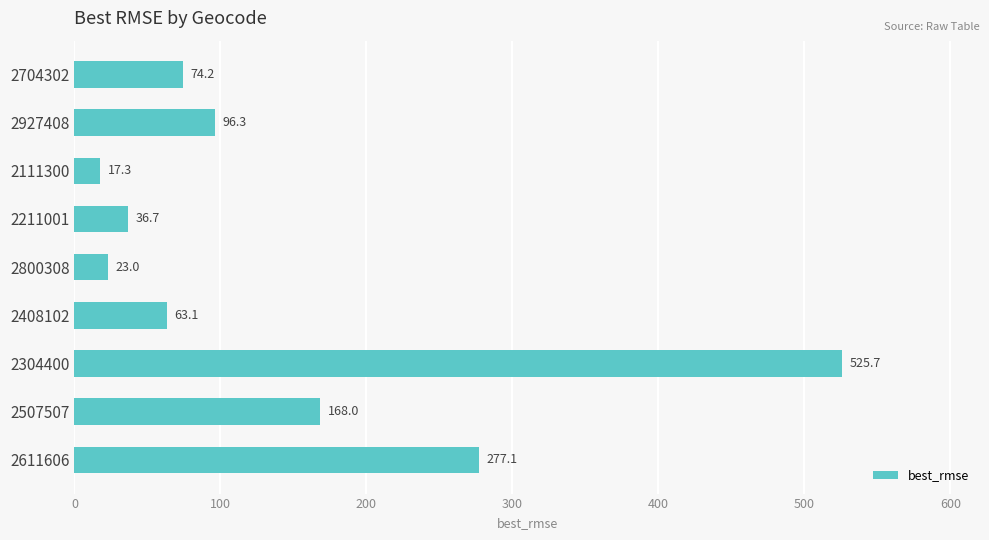

List the labels in order of value, smallest first.

2111300, 2800308, 2211001, 2408102, 2704302, 2927408, 2507507, 2611606, 2304400